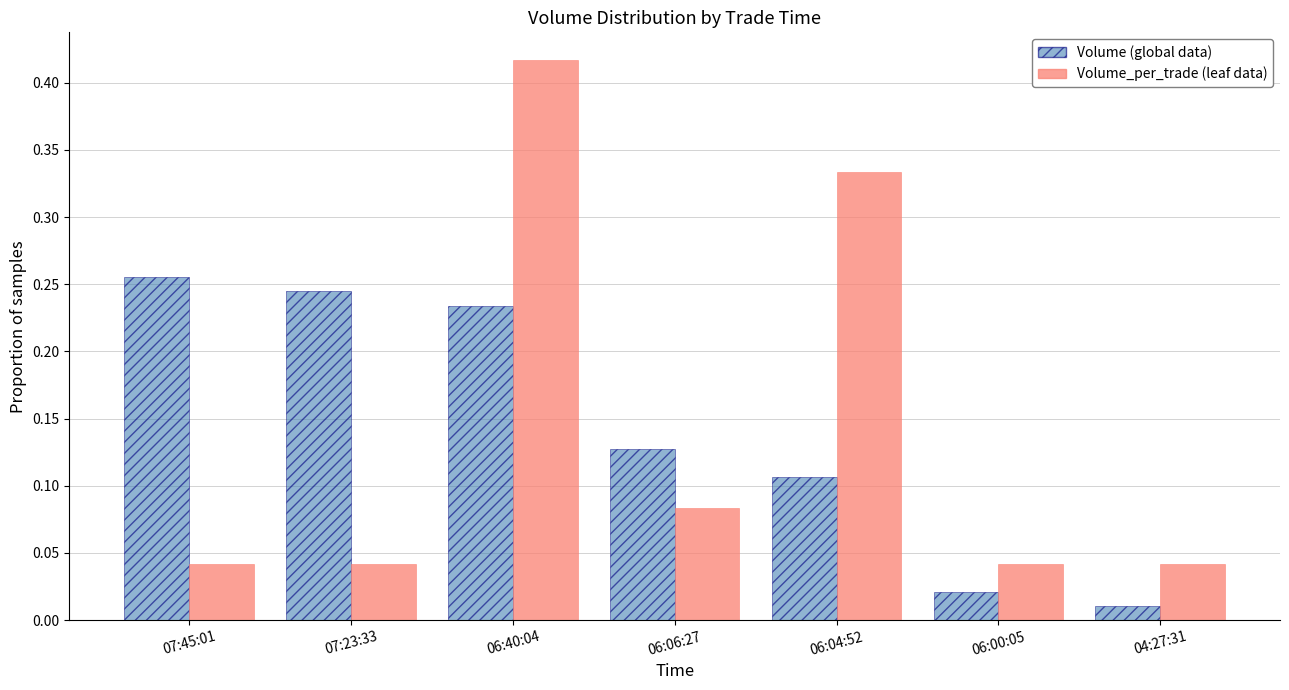

The Volume_per_trade (leaf data) series shows 0.2 at 06:40:04. True or false?

False